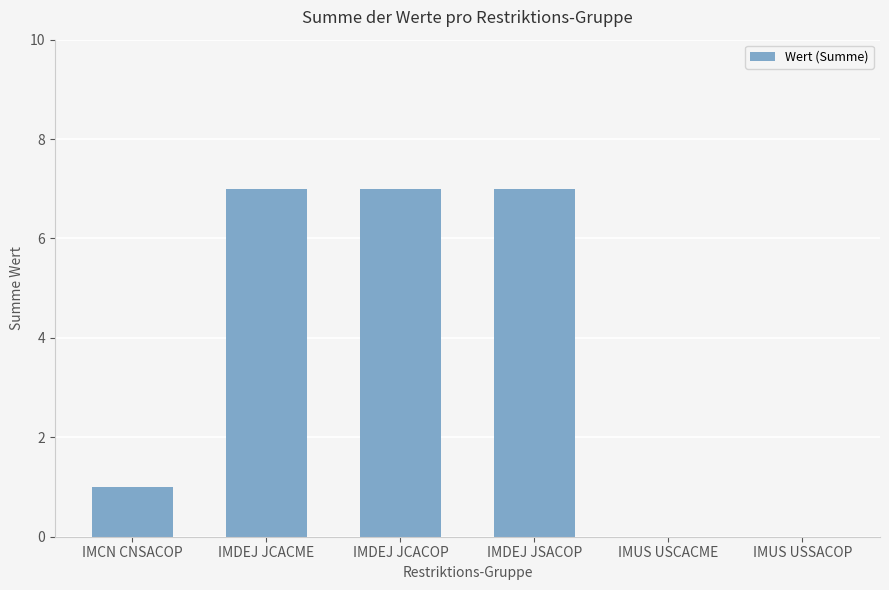

What is the sum of the values at IMCN CNSACOP and IMDEJ JSACOP?

8